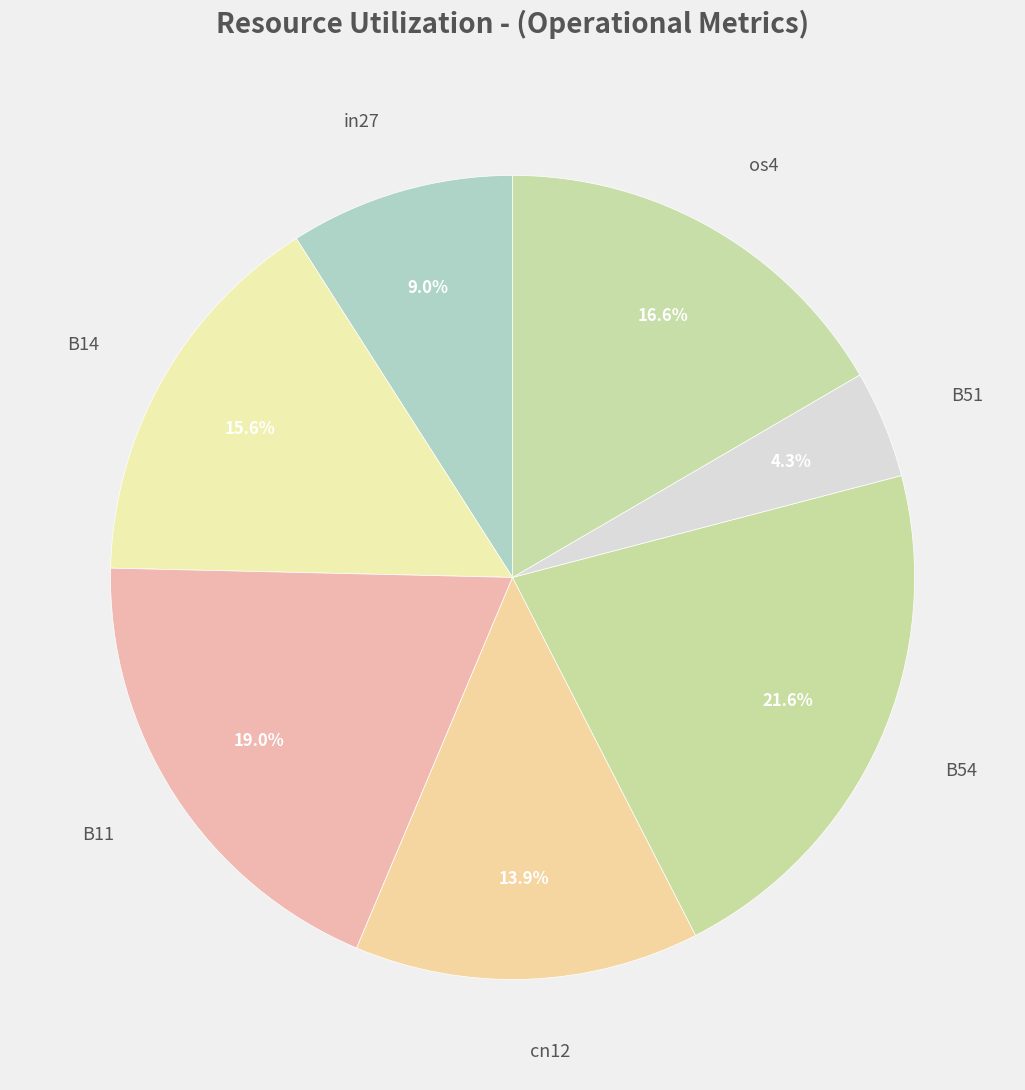

What percentage is the B11 slice, to the nearest percent?

19%